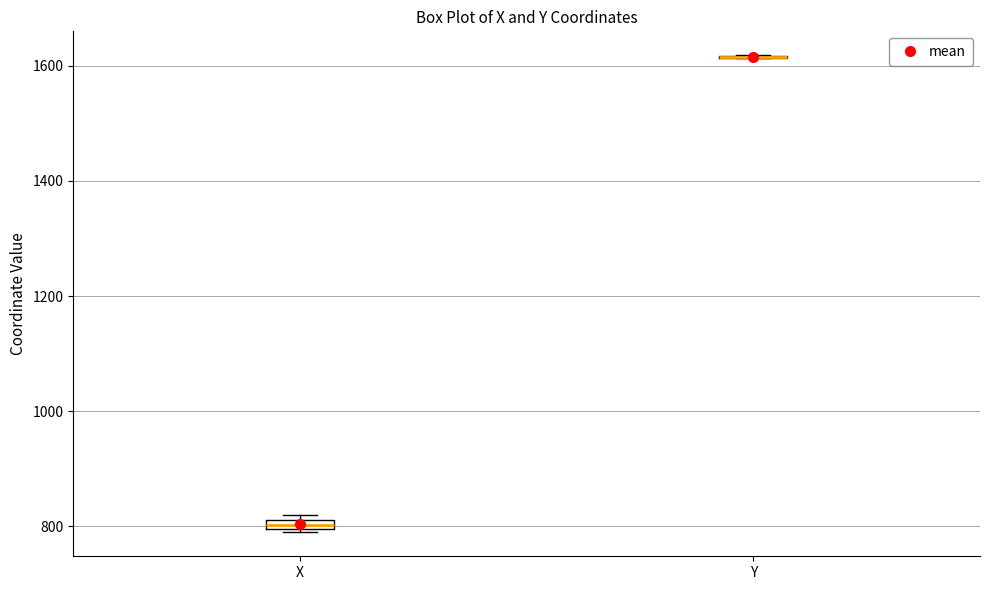

Where is the lower edge of the box for X on the y-axis? The values are not printed on the chart, so give them approximately, as read against the axis.

800